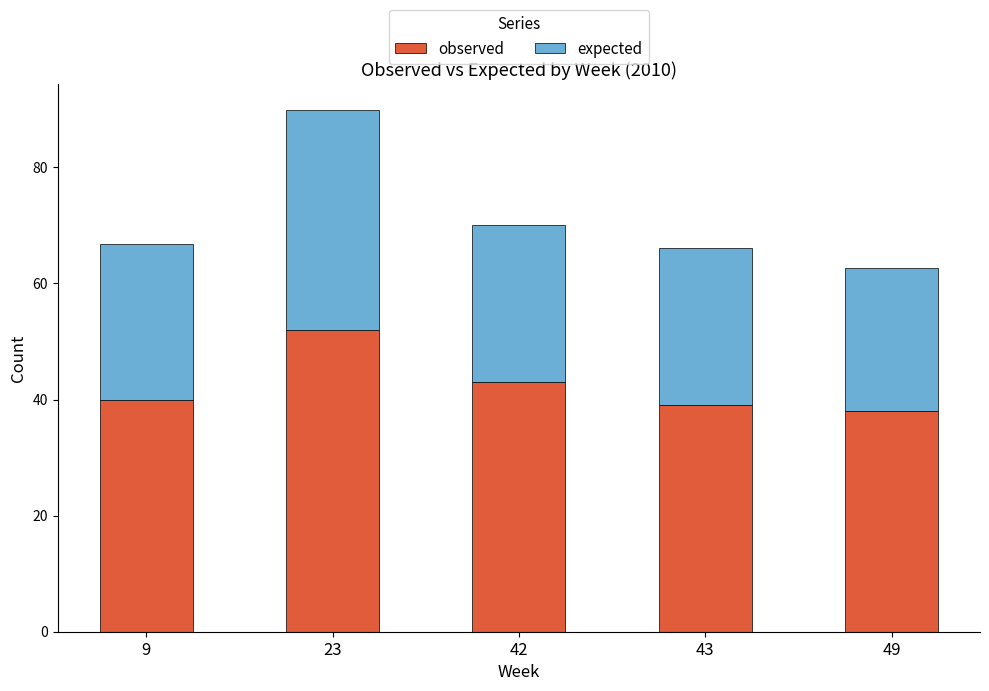

True or false: observed has a value of 39.0 at 43.

True